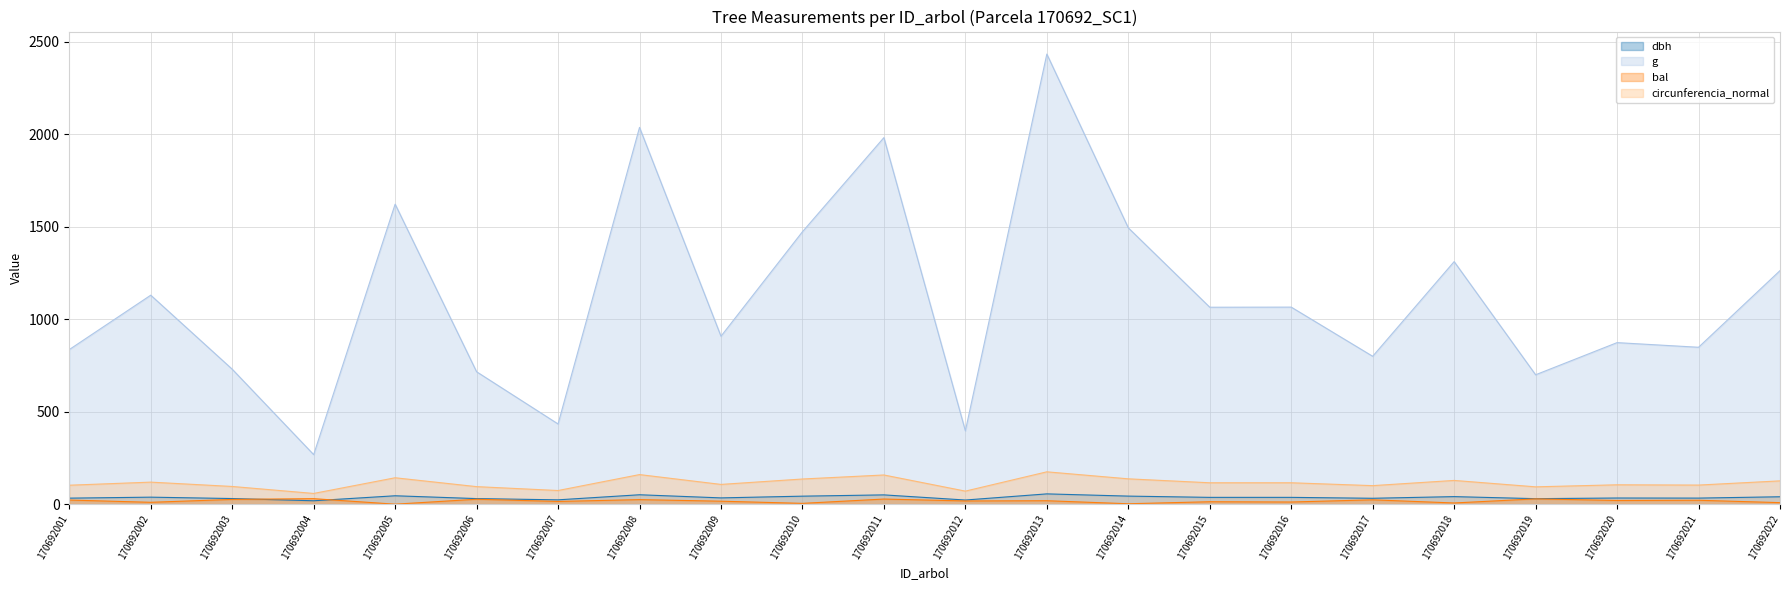

The value of dbh at 170692005 is 45.4. True or false?

True